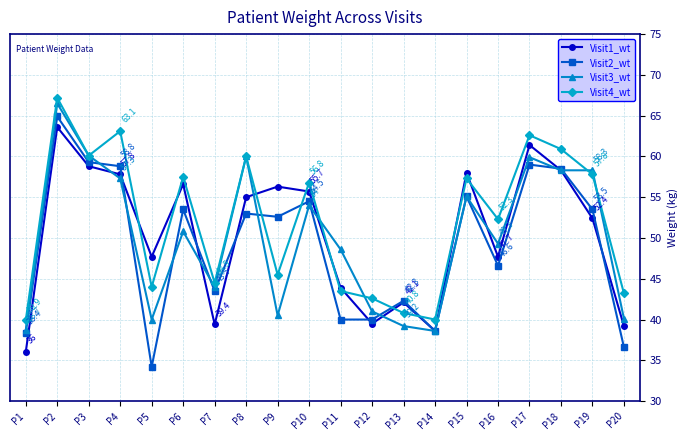

What is the lowest value of the Visit3_wt series?

38.6